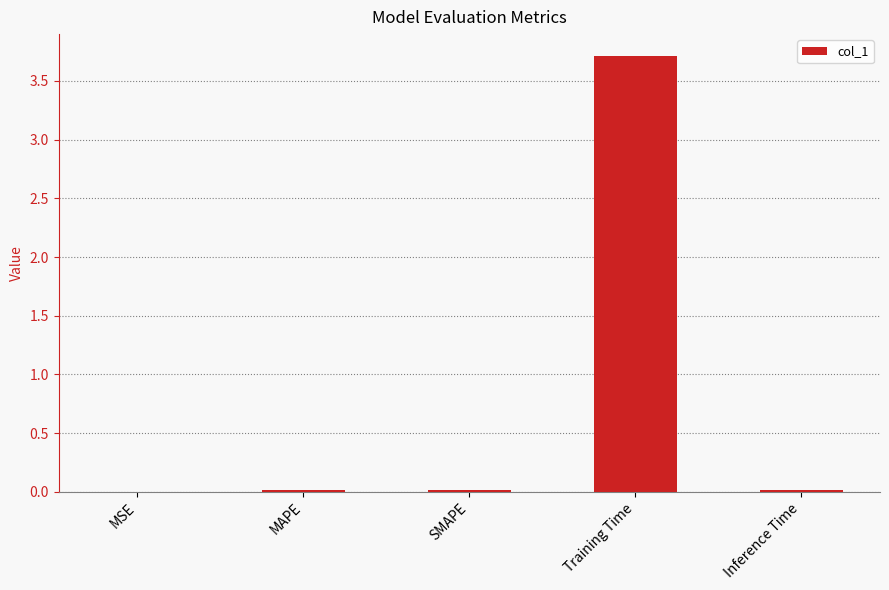

The chart shows a value of 0.0 at MSE. True or false?

True